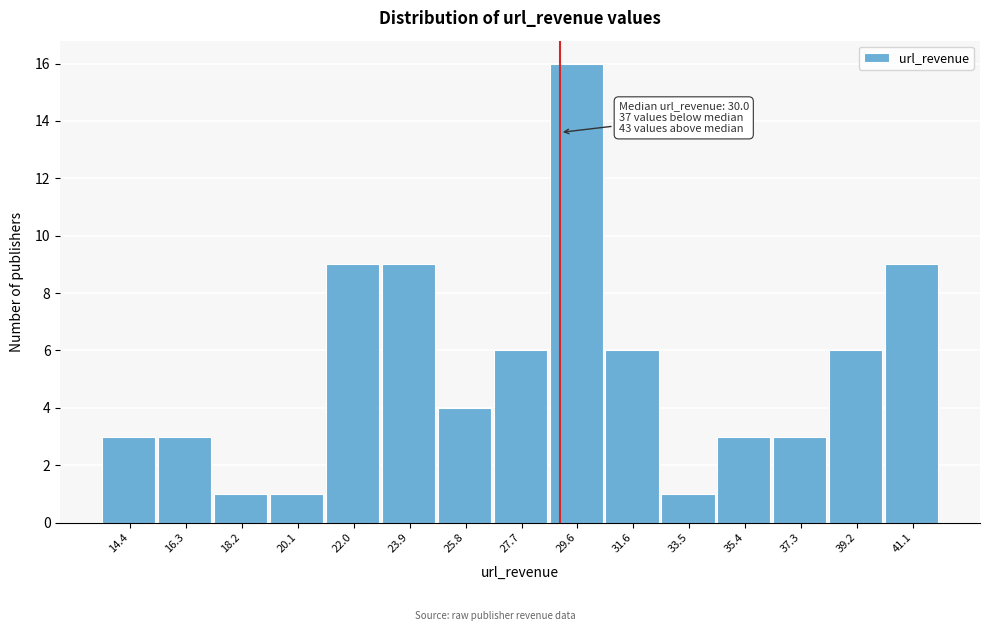

Reading left to right, list all the values displayed in this chart.

14.4=3	16.3=3	18.2=1	20.1=1	22.0=9	23.9=9	25.8=4	27.7=6	29.6=16	31.6=6	33.5=1	35.4=3	37.3=3	39.2=6	41.1=9